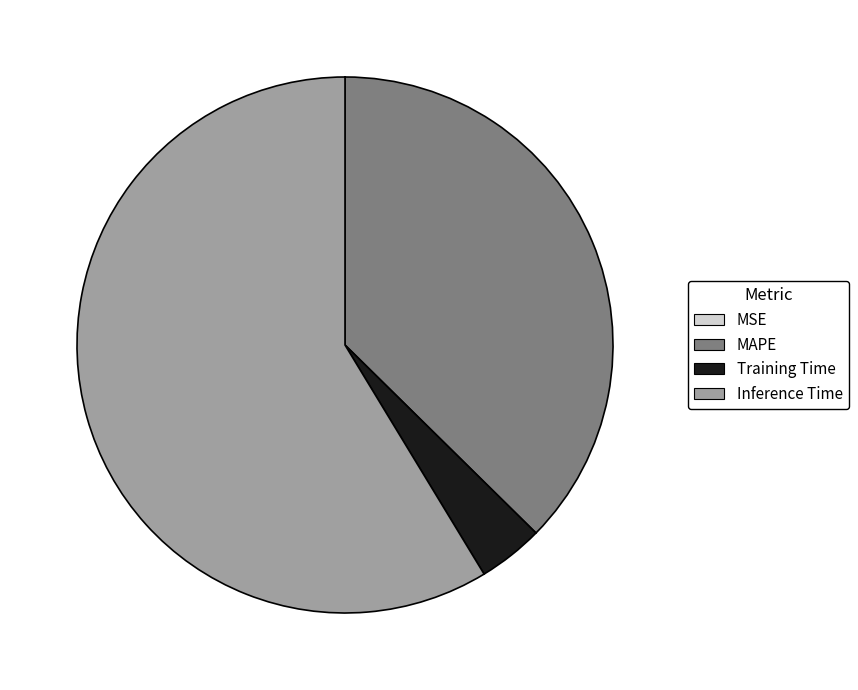

Which category has the biggest portion of the pie?

Inference Time